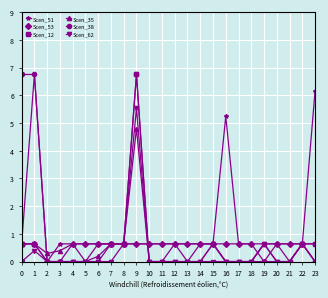

What is the value of the Scen_62 point at the 16th from the left?

0.6